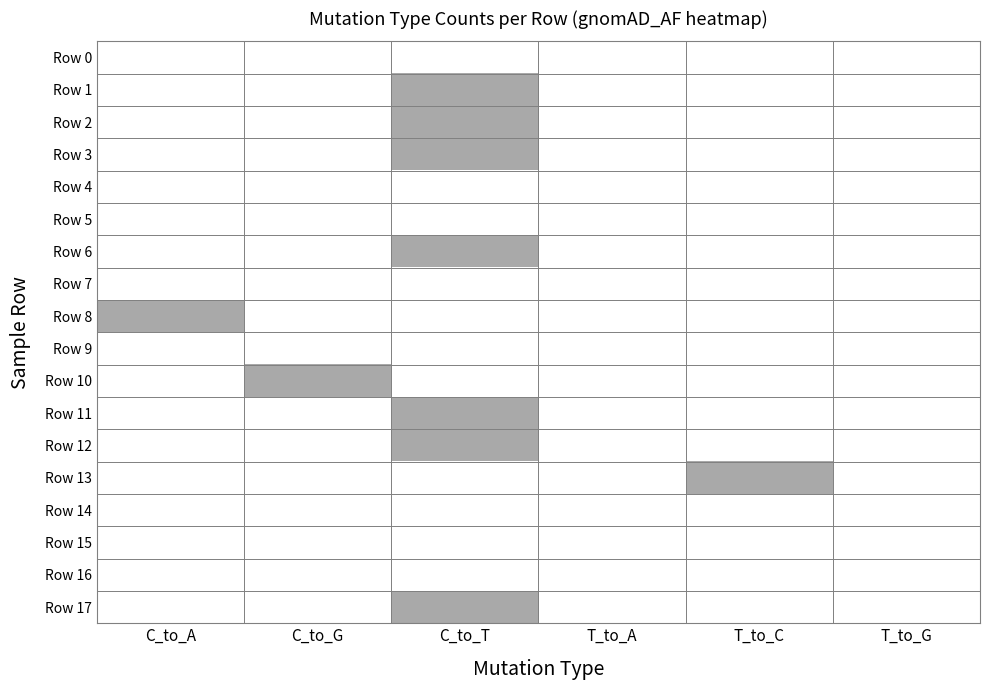

At how many categories does at least one series exceed 3?

1